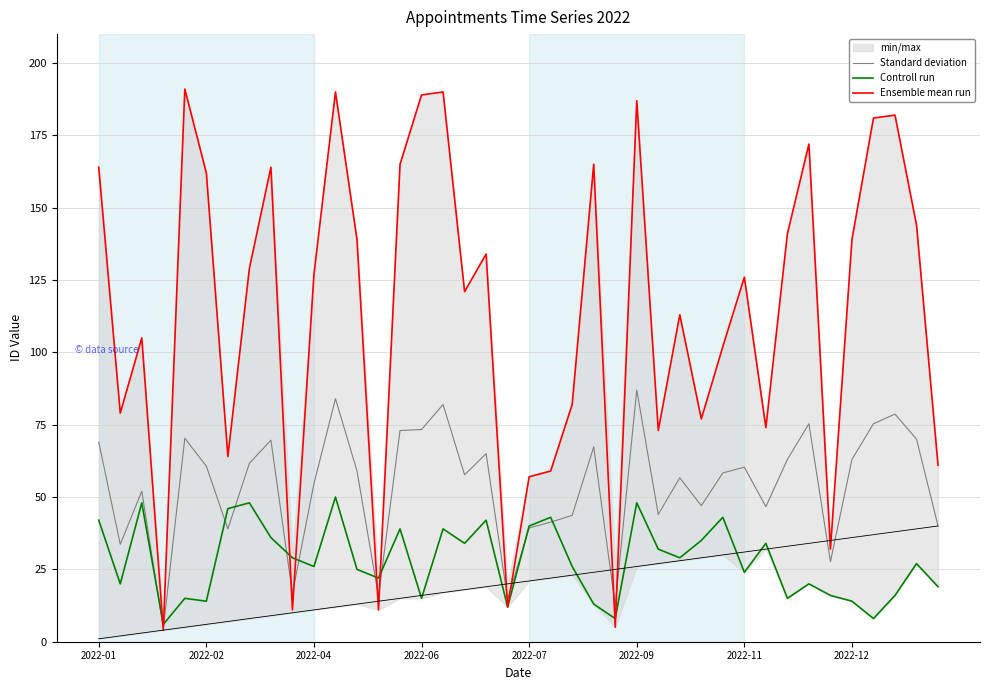

Which series ends up on top after the final intersection of Controll run and Ensemble mean run?

Ensemble mean run